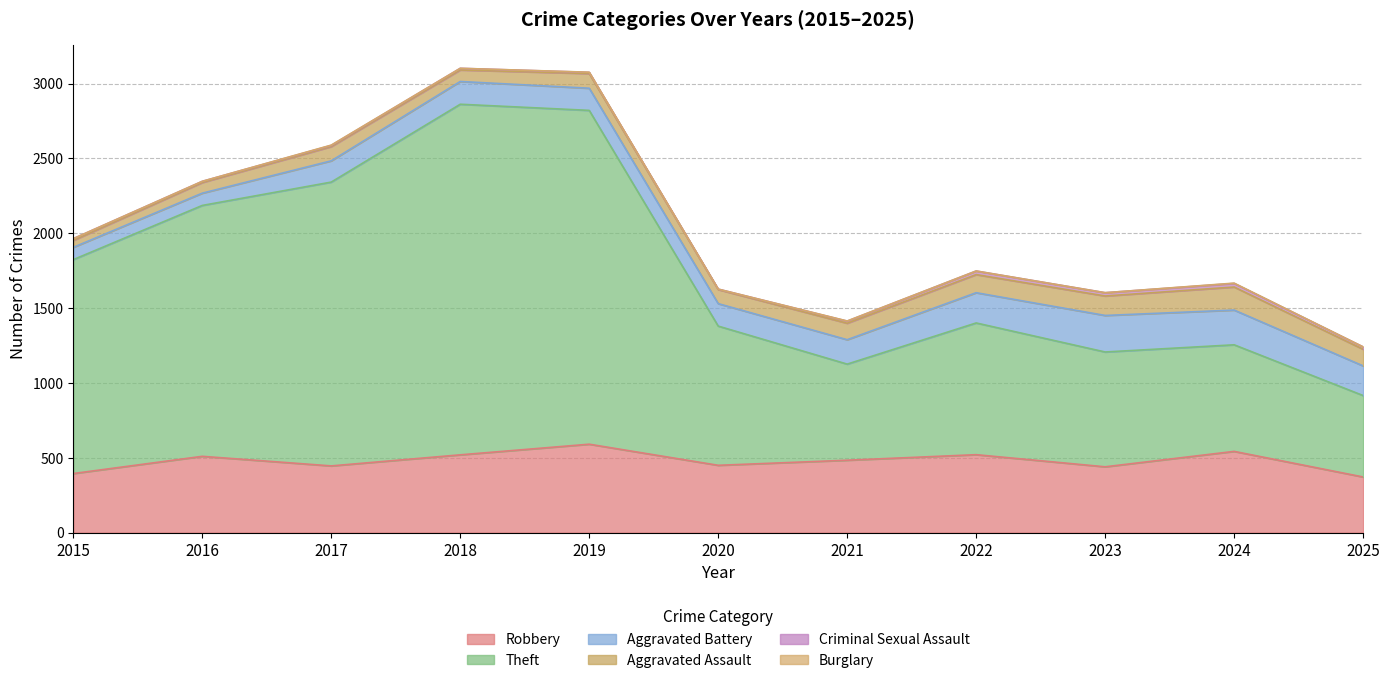

Reading left to right, extract all data points from this chart.

Robbery: 2015=395	2016=510	2017=446	2018=520	2019=591	2020=450	2021=484	2022=521	2023=440	2024=543	2025=372
Theft: 2015=1429	2016=1676	2017=1896	2018=2342	2019=2230	2020=930	2021=642	2022=880	2023=767	2024=712	2025=544
Aggravated Battery: 2015=82	2016=82	2017=142	2018=152	2019=148	2020=150	2021=163	2022=202	2023=244	2024=232	2025=198
Aggravated Assault: 2015=46	2016=71	2017=95	2018=77	2019=98	2020=94	2021=110	2022=121	2023=130	2024=154	2025=111
Criminal Sexual Assault: 2015=12	2016=8	2017=8	2018=11	2019=8	2020=3	2021=14	2022=24	2023=22	2024=24	2025=16
Burglary: 2015=0	2016=0	2017=2	2018=0	2019=1	2020=0	2021=1	2022=0	2023=0	2024=2	2025=0